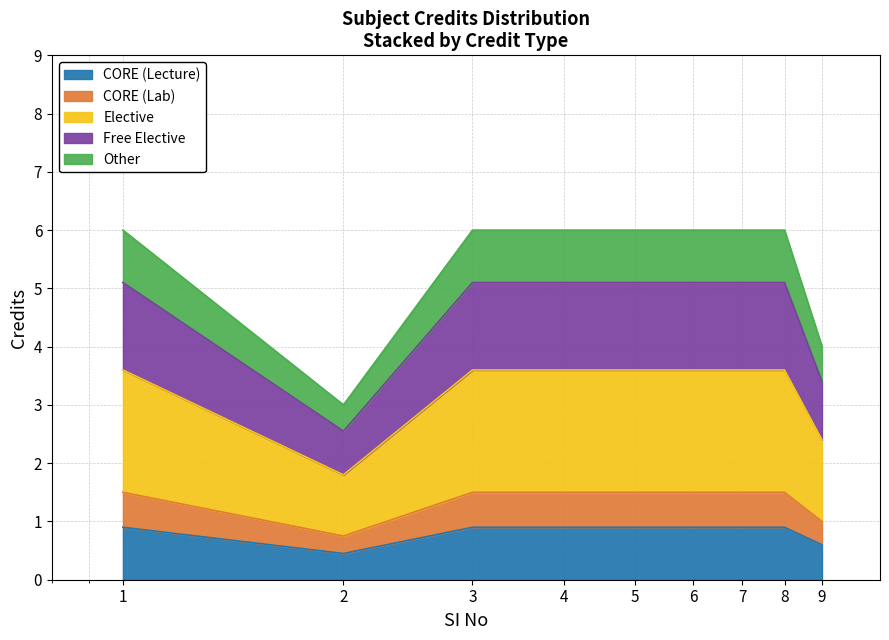

Where is the data nearest to the value 3?

9